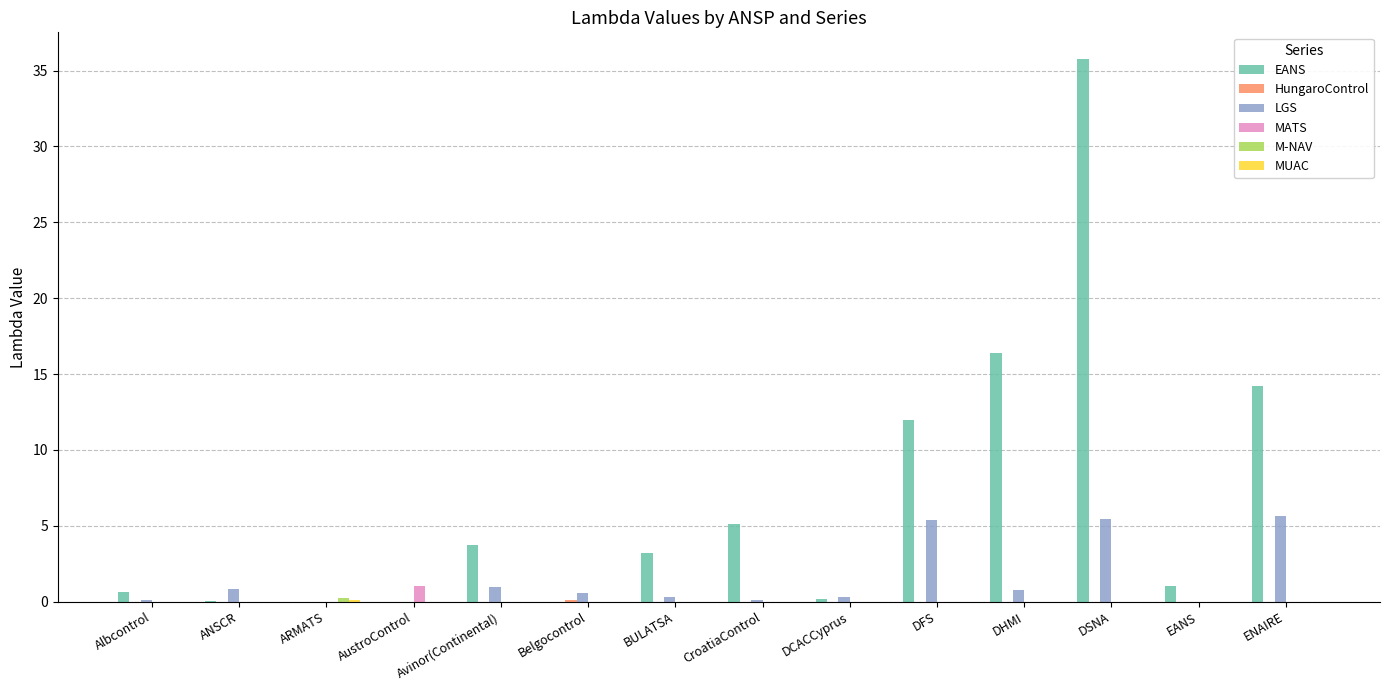

Which series has the largest total across all categories?

EANS